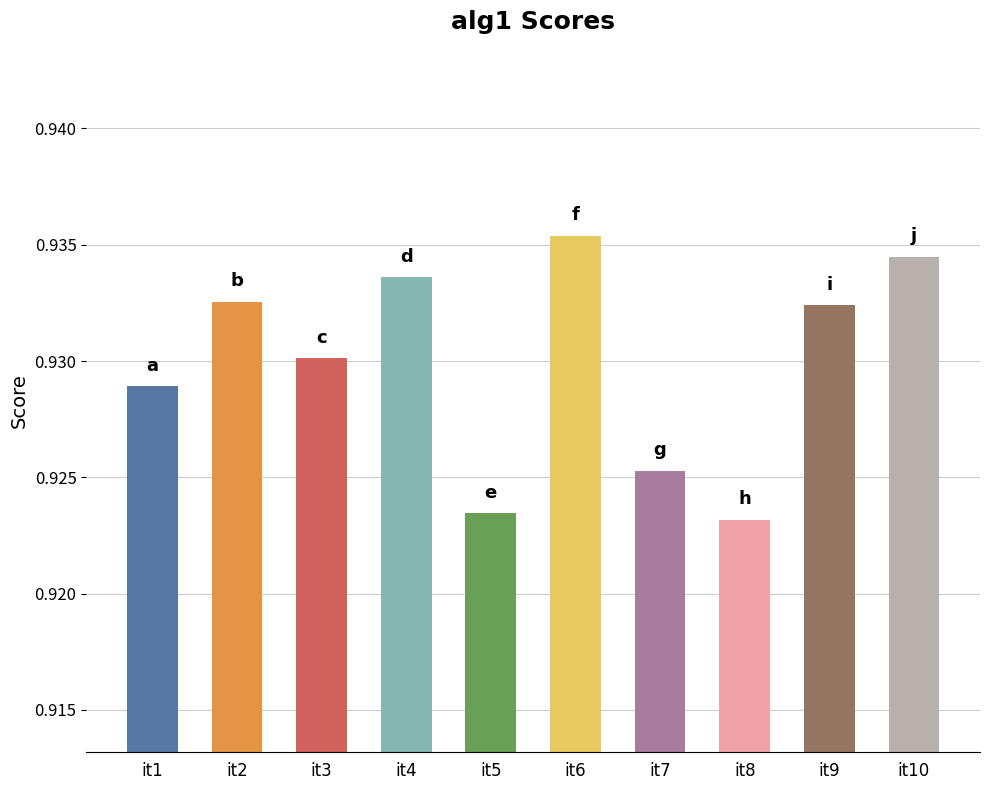

Is it true that the value at it10 is 1.3?

False